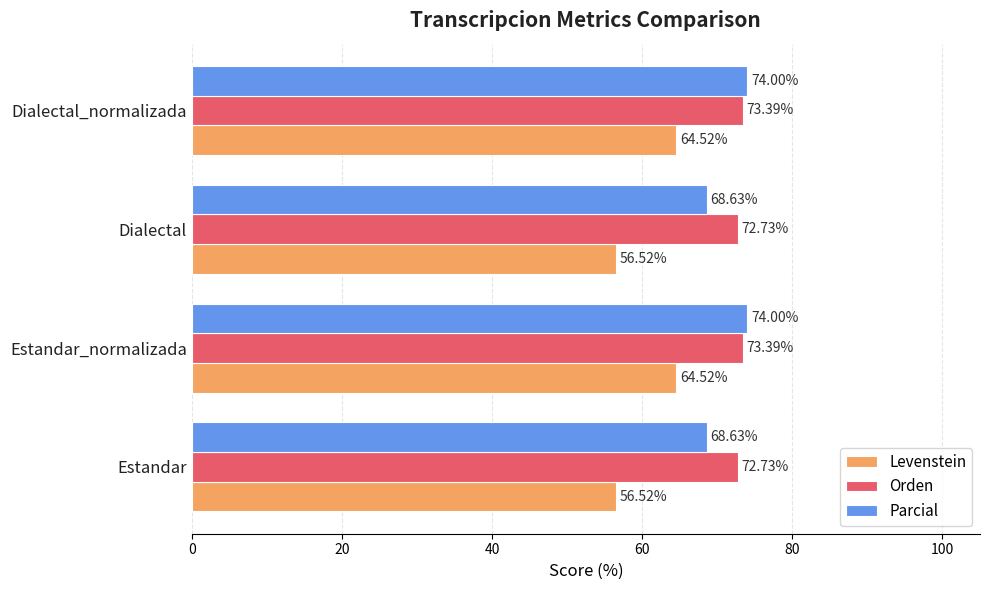

Is the value of Levenstein at Dialectal greater than the value of Parcial at Estandar?

No